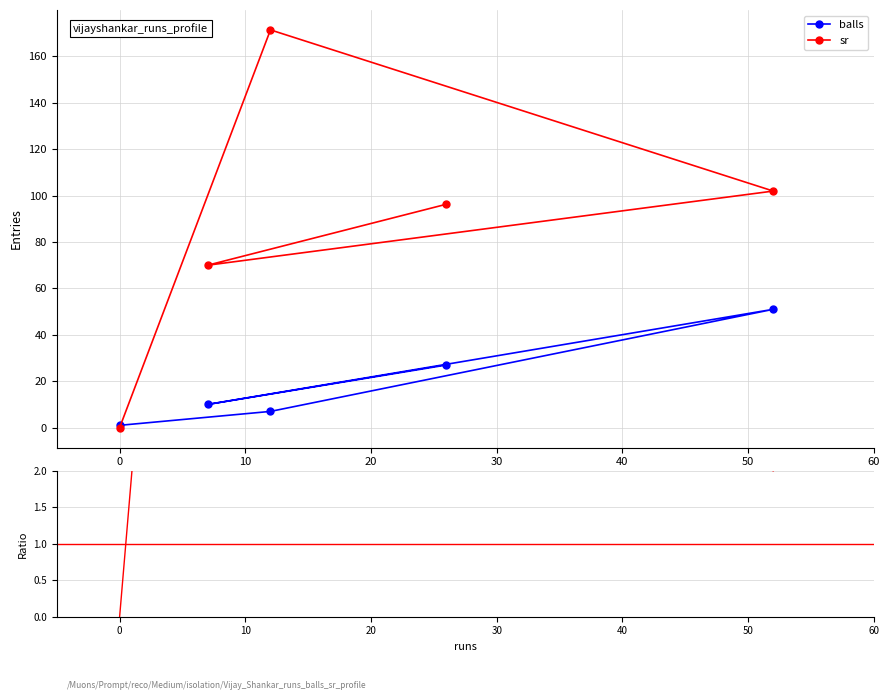

What is the value of the balls point at the 5th from the left?

51.0